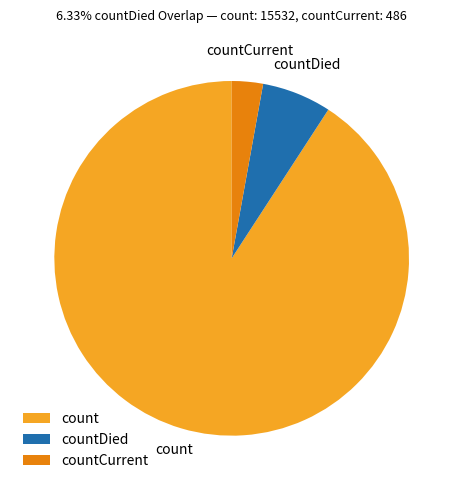

The countDied slice represents 6% of the pie. True or false?

True